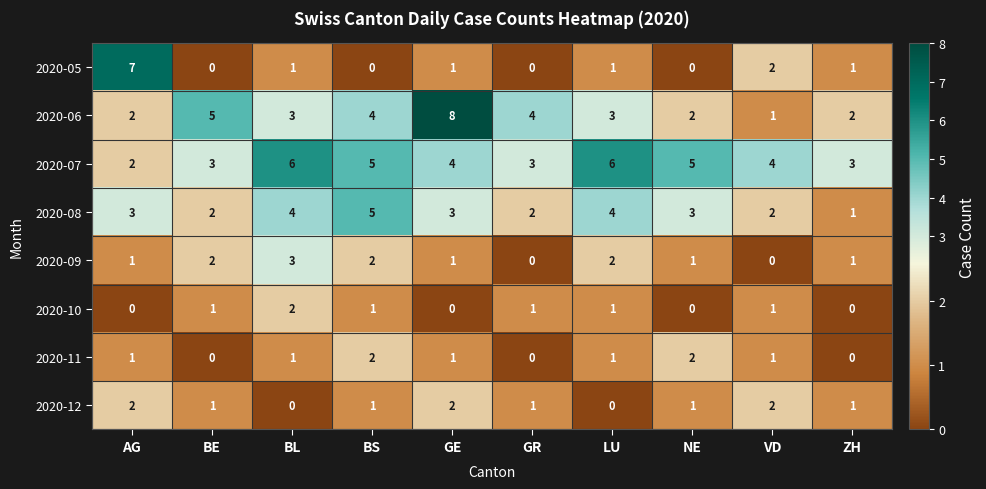

The 2020-09 series shows 1 at AG. True or false?

True